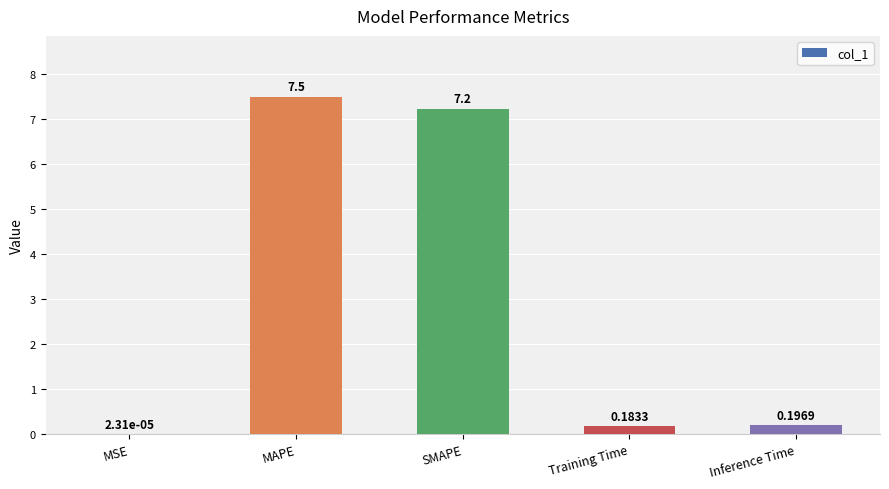

What is the sum of all values?

15.1